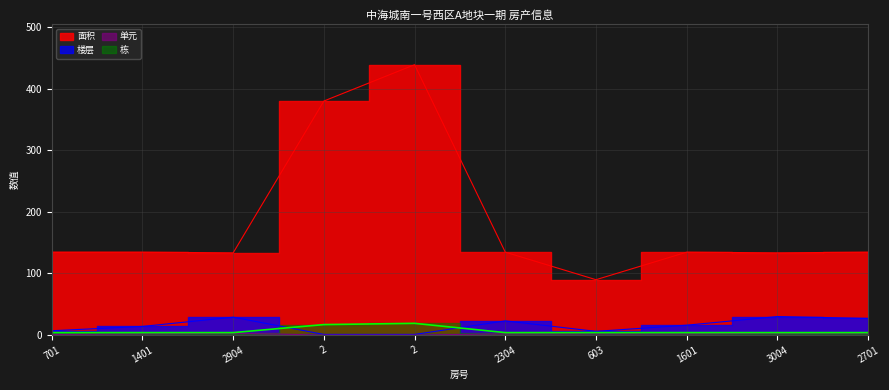

Reading left to right, list all the values displayed in this chart.

面积: 134.5	134.5	133.4	379.7	438.6	134.5	89.8	134.5	133.4	134.5
楼层: 7.0	14.0	29.0	1.0	1.0	23.0	6.0	16.0	30.0	27.0
单元: 1.0	2.0	3.0	0.0	0.0	2.0	2.0	2.0	3.0	3.0
栋: 4.0	4.0	4.0	17.0	19.0	4.0	4.0	4.0	4.0	4.0